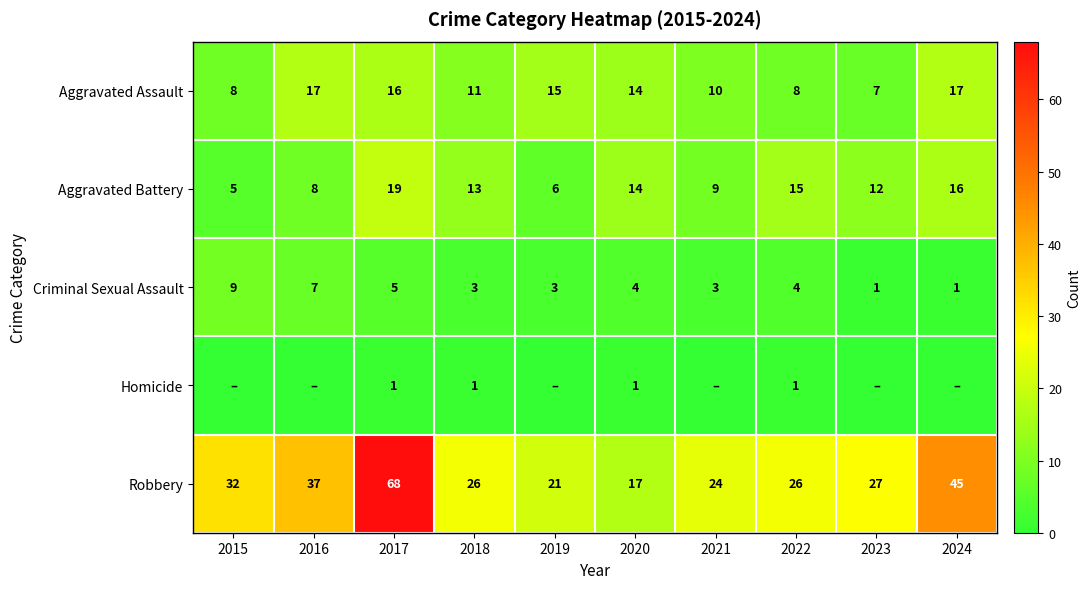

At which label does Aggravated Assault reach its minimum?

2023